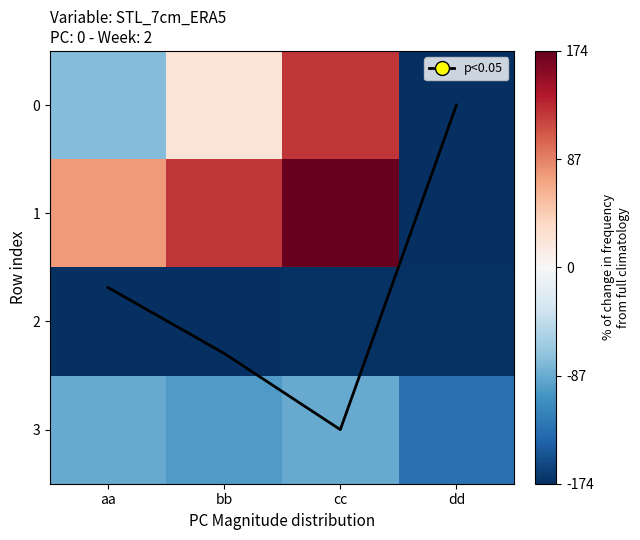

Which category has the lowest value across all series?

dd